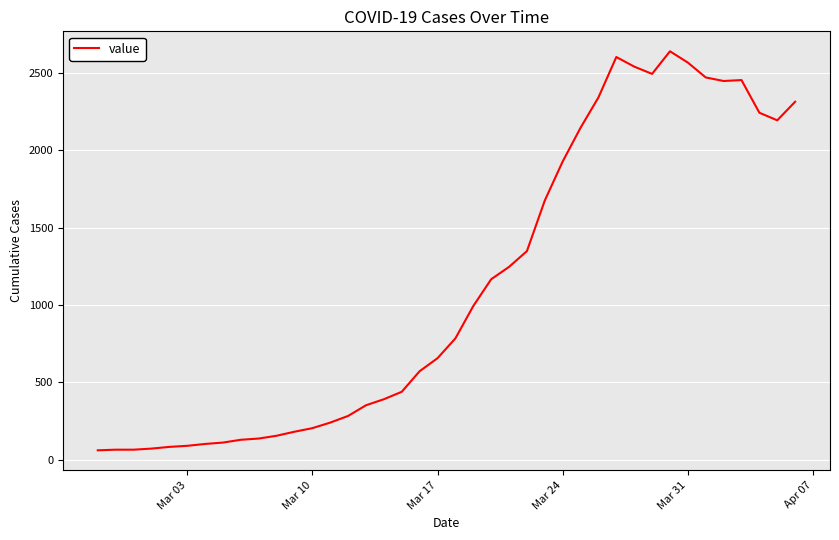

How many categories are shown in the chart?

40